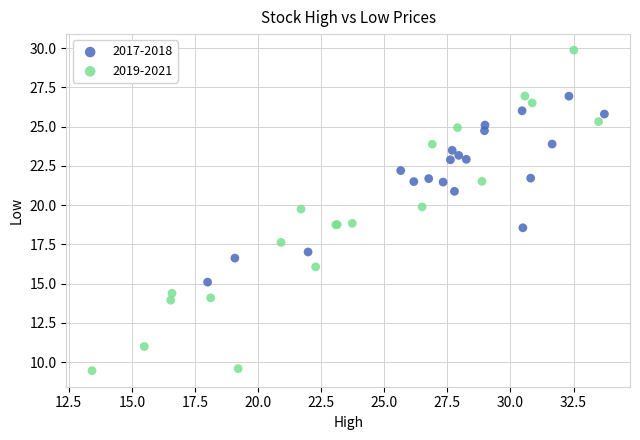

Which series contains the highest Y value?

2019-2021